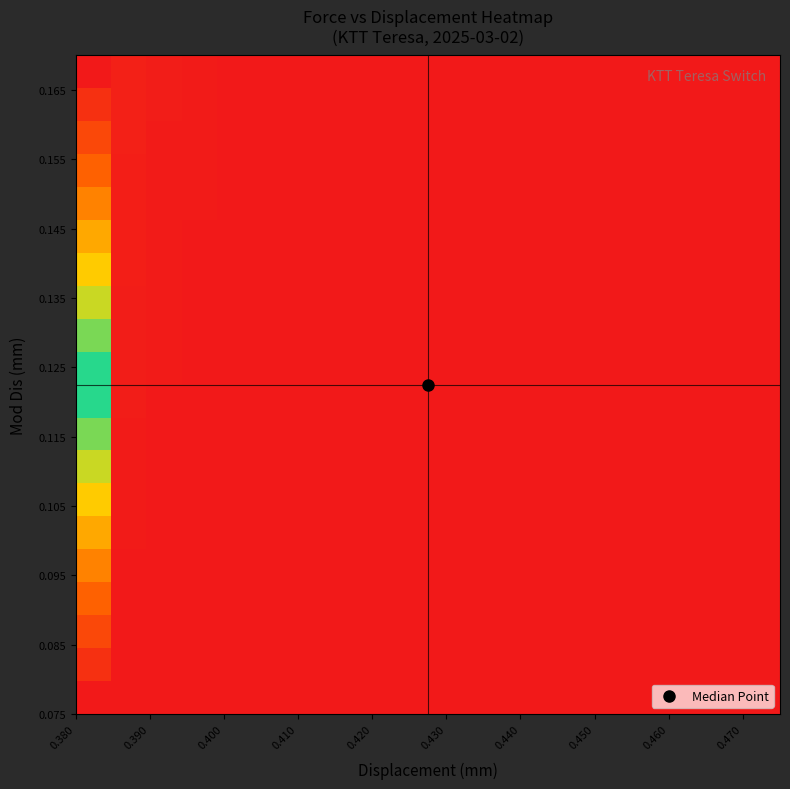

At how many categories does at least one series exceed 60554?

1